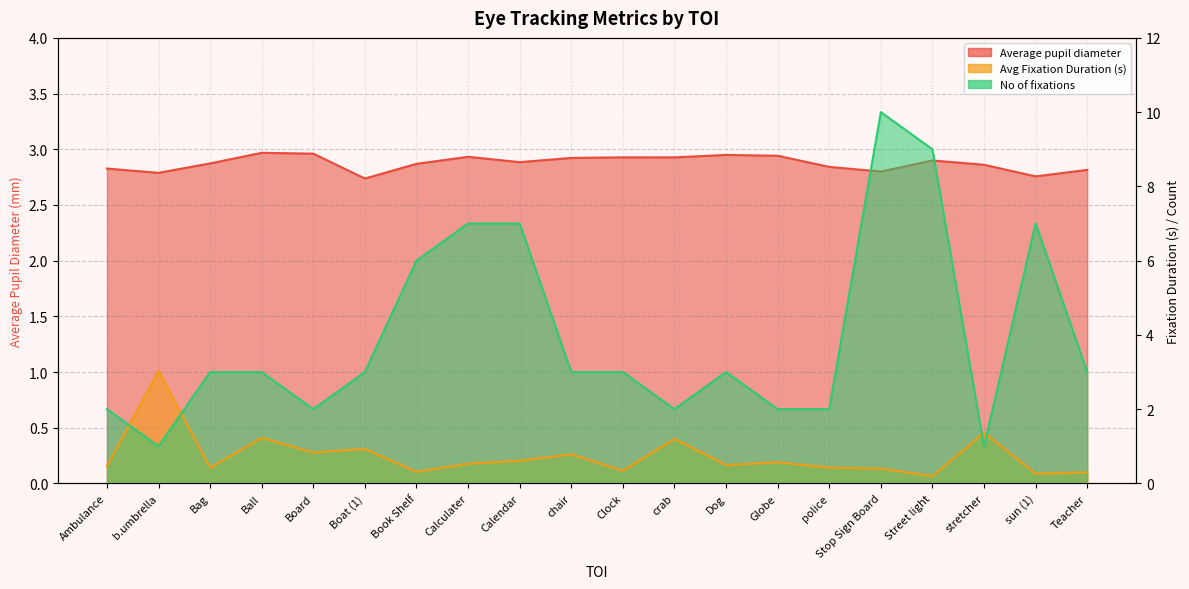

At which label does Average pupil diameter reach its peak?

Ball